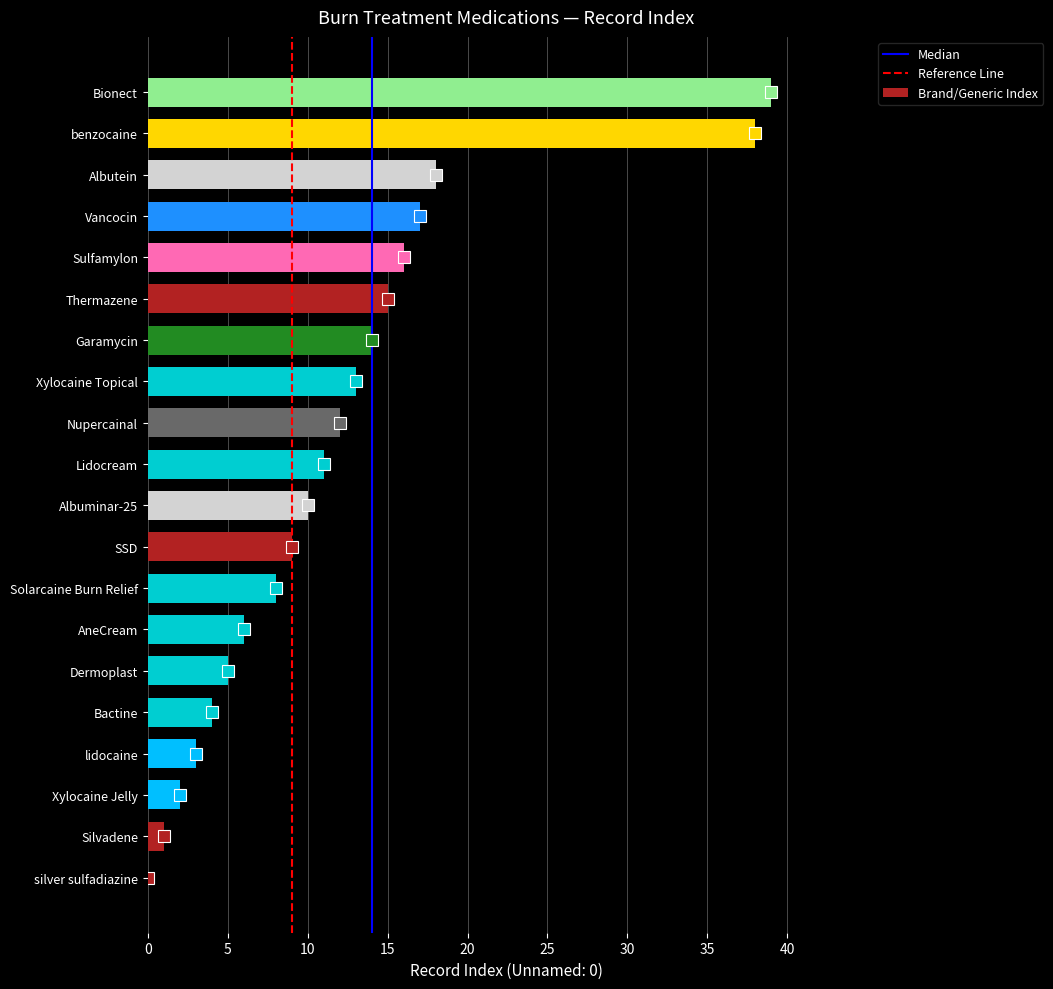

The value at Vancocin is 17. True or false?

True